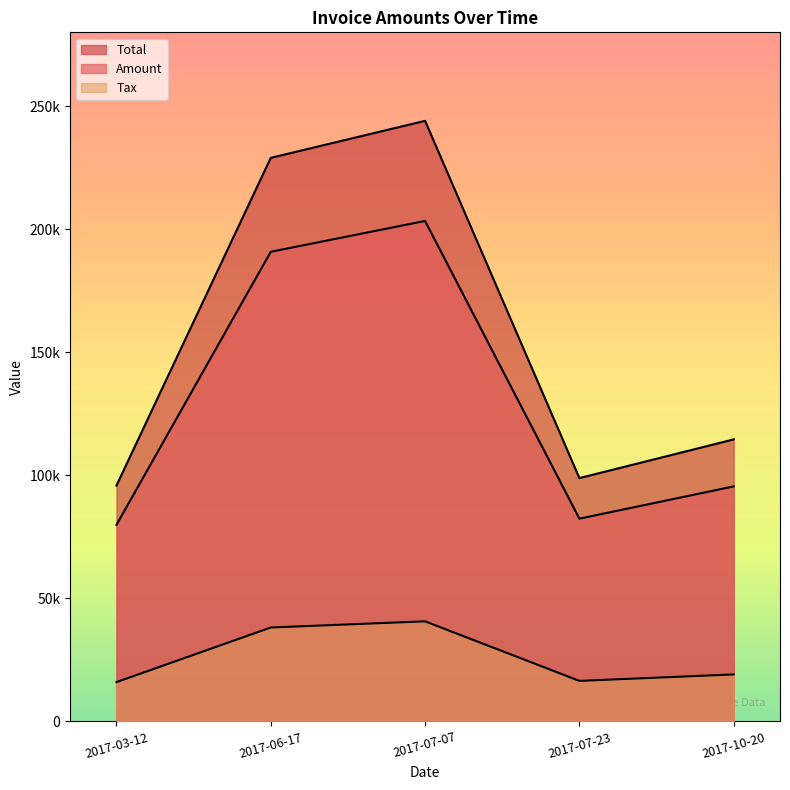

How many data points in Tax are less than 19099?

2